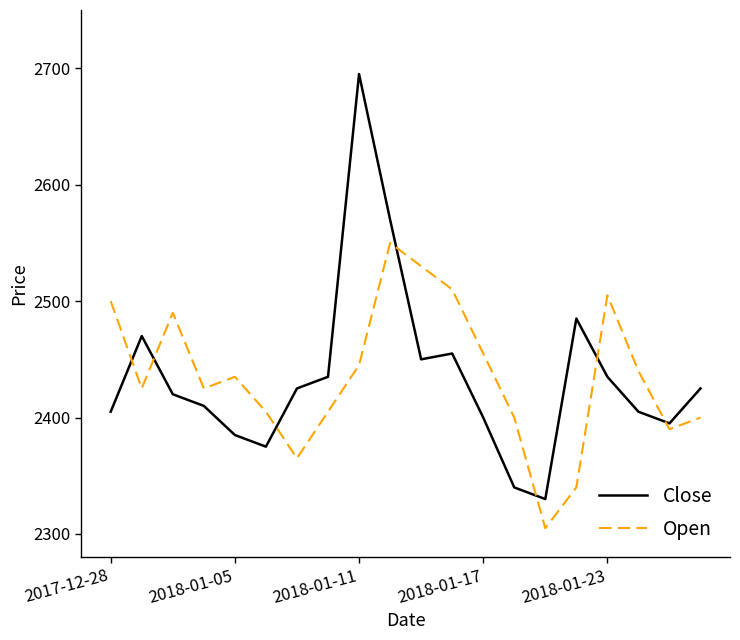

How many series are shown in this chart?

2